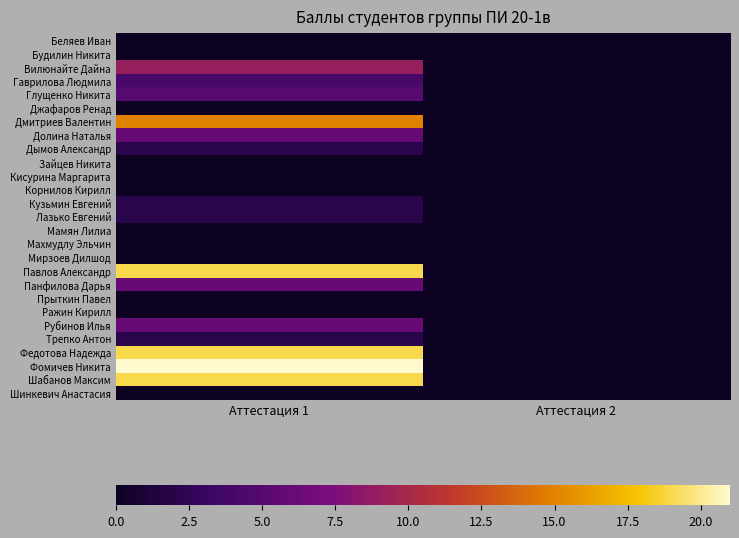

Reading left to right, what are all the values shown in this chart?

Беляев Иван: Аттестация 1=0	Аттестация 2=0
Будилин Никита: Аттестация 1=0	Аттестация 2=0
Вилюнайте Дайна: Аттестация 1=9	Аттестация 2=0
Гаврилова Людмила: Аттестация 1=4	Аттестация 2=0
Глущенко Никита: Аттестация 1=5	Аттестация 2=0
Джафаров Ренад: Аттестация 1=0	Аттестация 2=0
Дмитриев Валентин: Аттестация 1=15	Аттестация 2=0
Долина Наталья: Аттестация 1=6	Аттестация 2=0
Дымов Александр: Аттестация 1=2	Аттестация 2=0
Зайцев Никита: Аттестация 1=0	Аттестация 2=0
Кисурина Маргарита: Аттестация 1=0	Аттестация 2=0
Корнилов Кирилл: Аттестация 1=0	Аттестация 2=0
Кузьмин Евгений: Аттестация 1=2	Аттестация 2=0
Лазько Евгений: Аттестация 1=2	Аттестация 2=0
Мамян Лилиа: Аттестация 1=0	Аттестация 2=0
Махмудлу Эльчин: Аттестация 1=0	Аттестация 2=0
Мирзоев Дилшод: Аттестация 1=0	Аттестация 2=0
Павлов Александр: Аттестация 1=19	Аттестация 2=0
Панфилова Дарья: Аттестация 1=6	Аттестация 2=0
Прыткин Павел: Аттестация 1=0	Аттестация 2=0
Ражин Кирилл: Аттестация 1=0	Аттестация 2=0
Рубинов Илья: Аттестация 1=6	Аттестация 2=0
Трепко Антон: Аттестация 1=2	Аттестация 2=0
Федотова Надежда: Аттестация 1=19	Аттестация 2=0
Фомичев Никита: Аттестация 1=21	Аттестация 2=0
Шабанов Максим: Аттестация 1=19	Аттестация 2=0
Шинкевич Анастасия: Аттестация 1=0	Аттестация 2=0